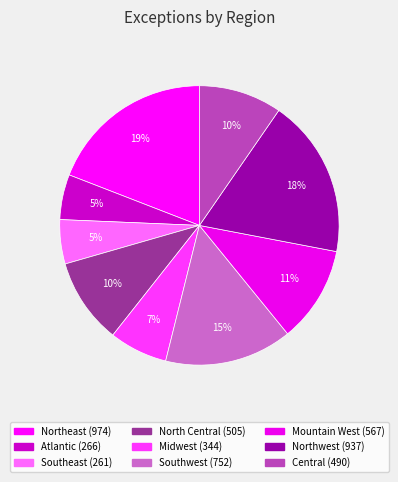

Count the number of slices in the pie.

9